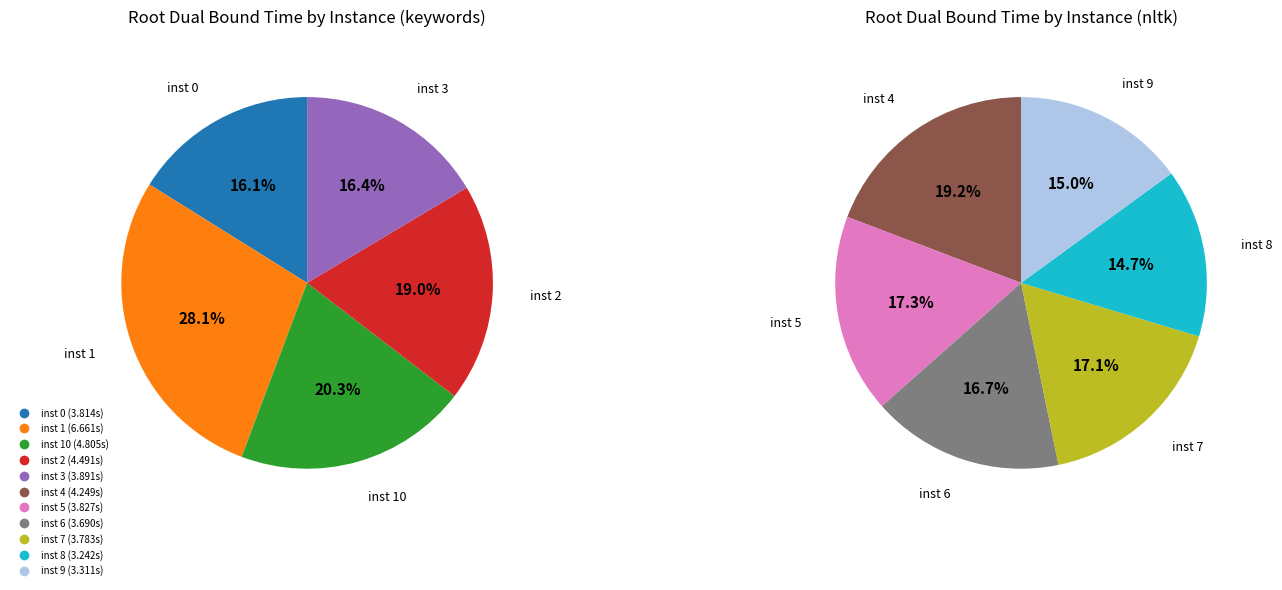

Count the number of slices in the pie.

11